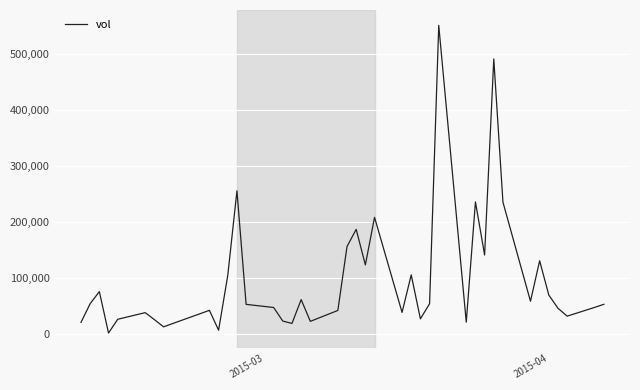

Is this an area chart (filled region under the line)?

No